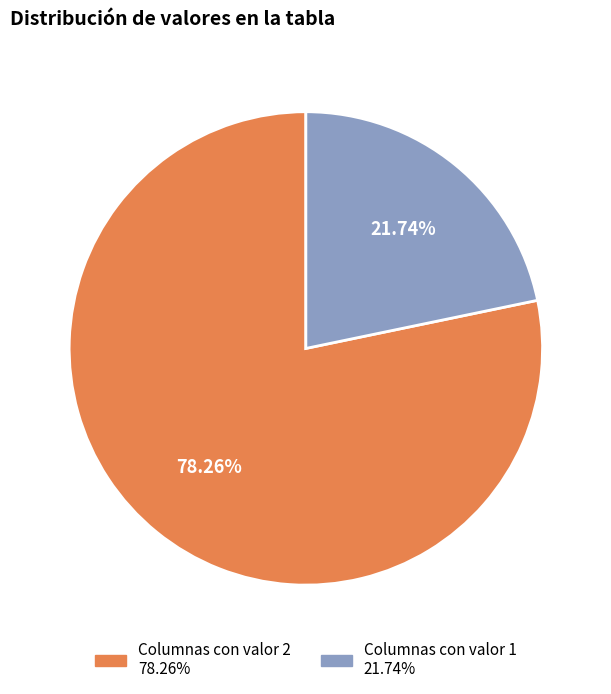

Is there any slice that represents more than half of the pie?

Yes